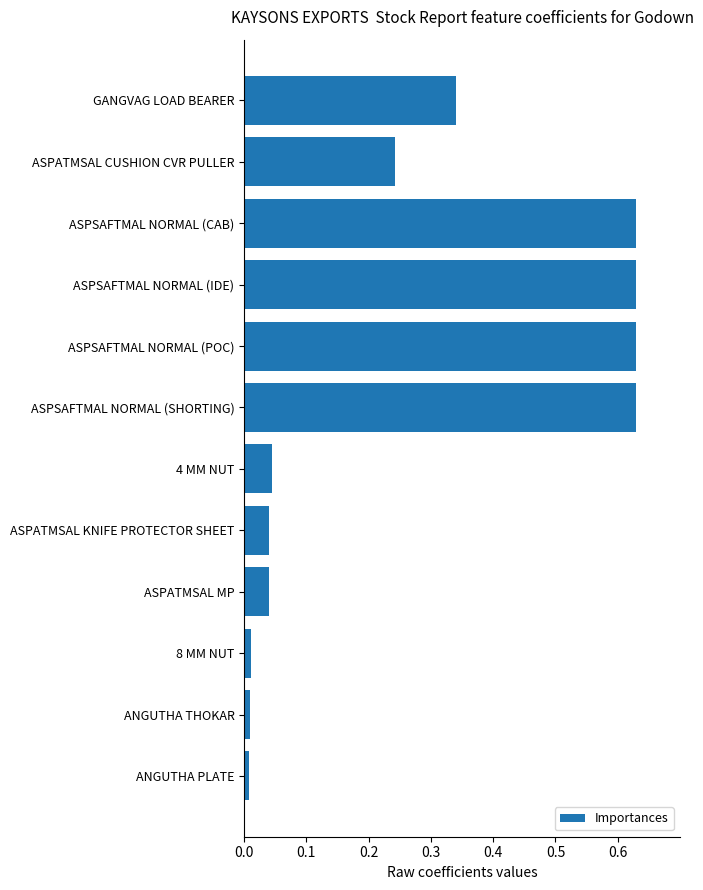

How many distinct data groups are displayed?

1